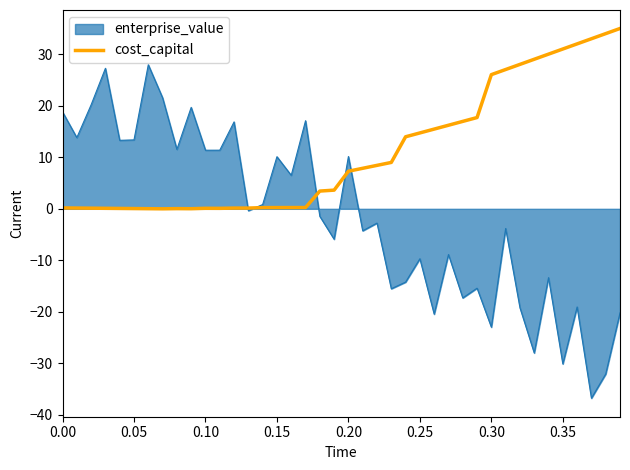

What is the maximum value for cost_capital?

35.0